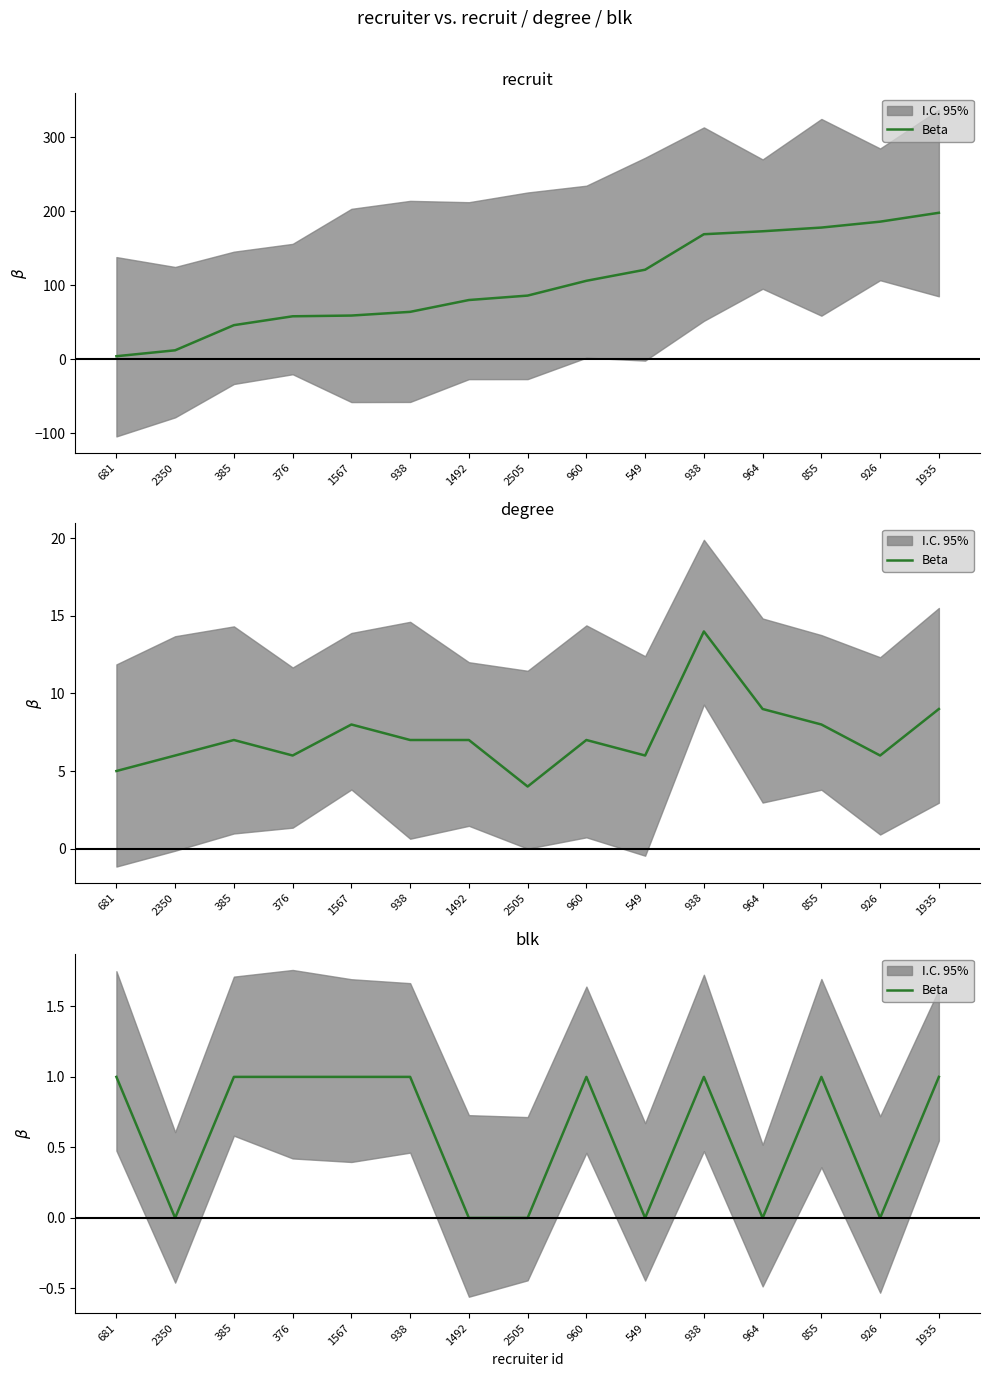

Does the chart have visible grid lines?

No